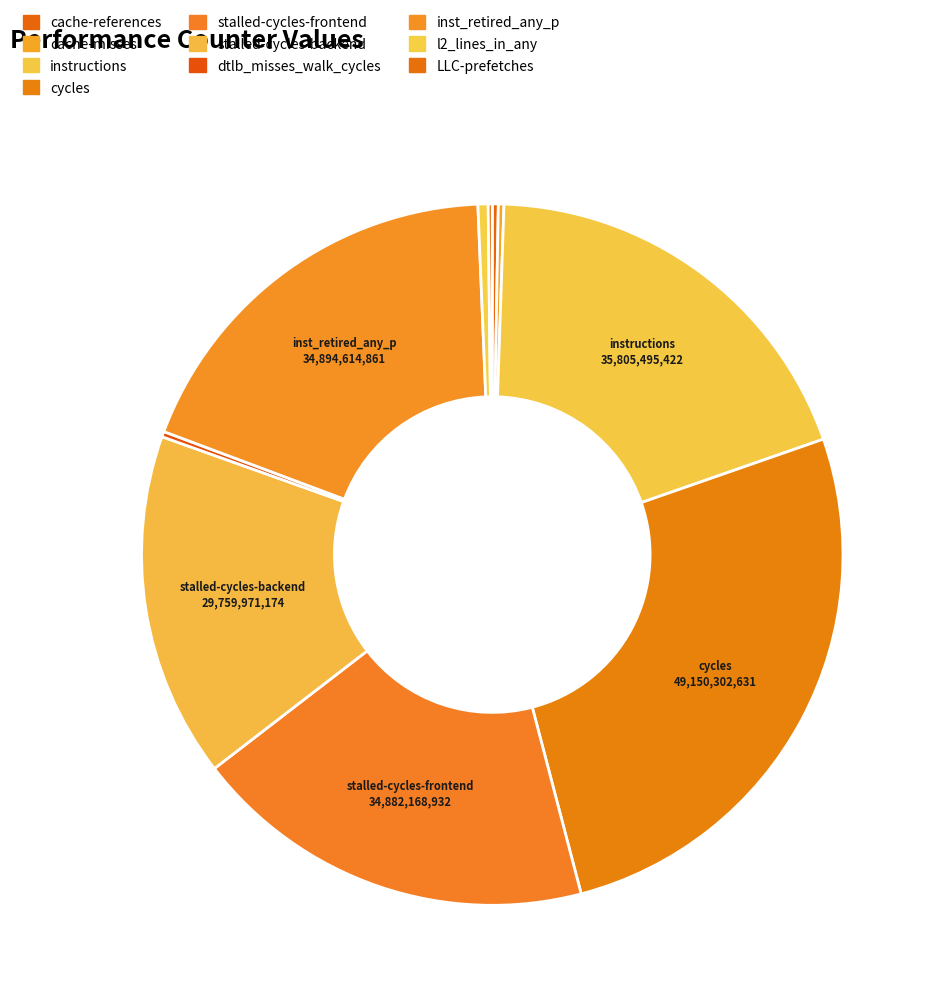

What percentage is NOT represented by inst_retired_any_p?

81.4%